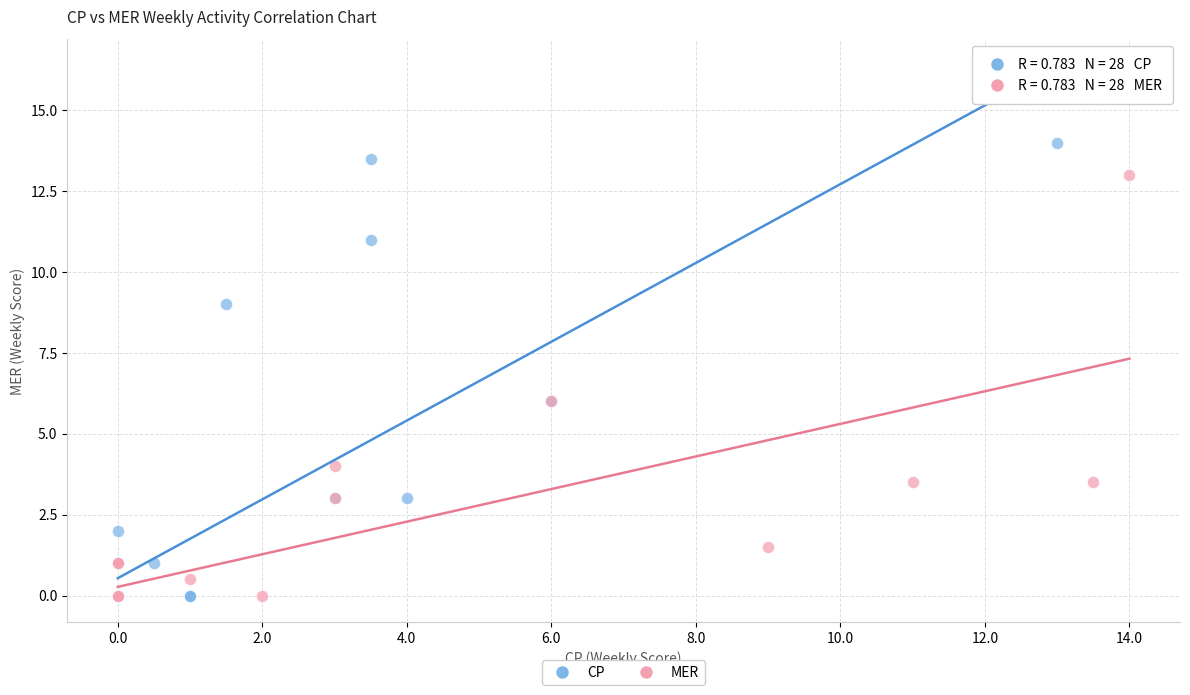

Which series contains the highest Y value?

CP